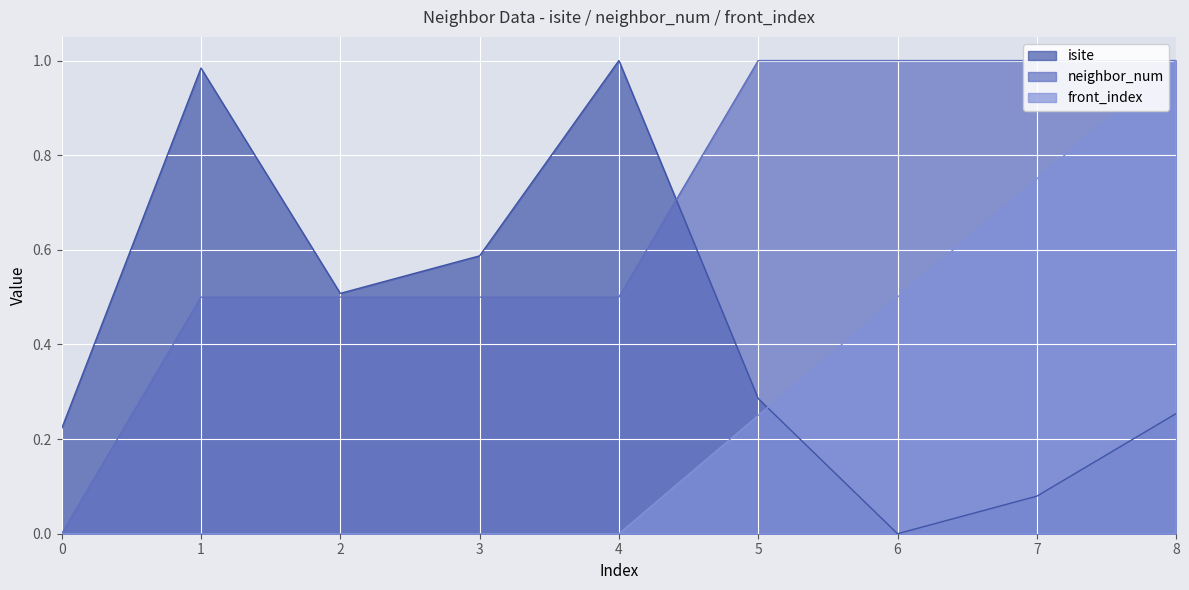

After their last crossing, which series has the higher values: neighbor_num or isite?

neighbor_num